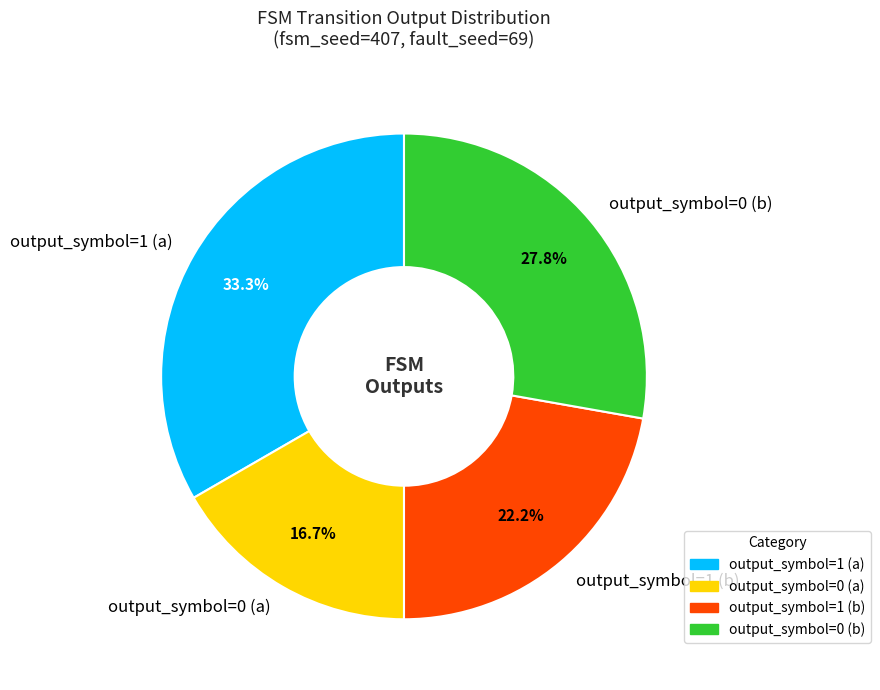

What is the smallest slice in the pie chart?

output_symbol=0 (a)